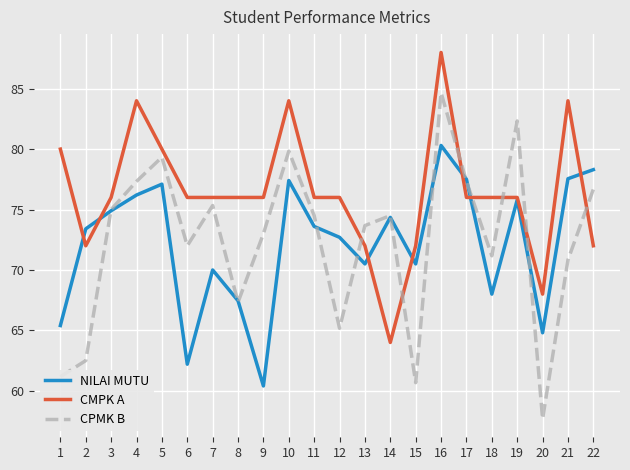

Which label corresponds to the smallest value in the chart?

20